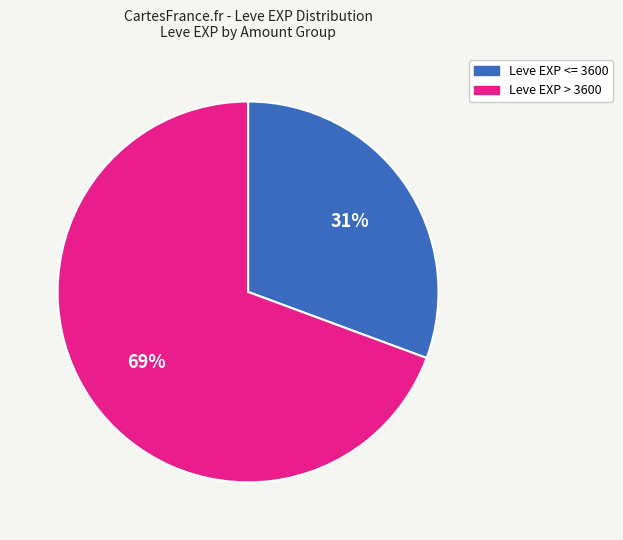

To the nearest percent, what is the average slice percentage?

50%